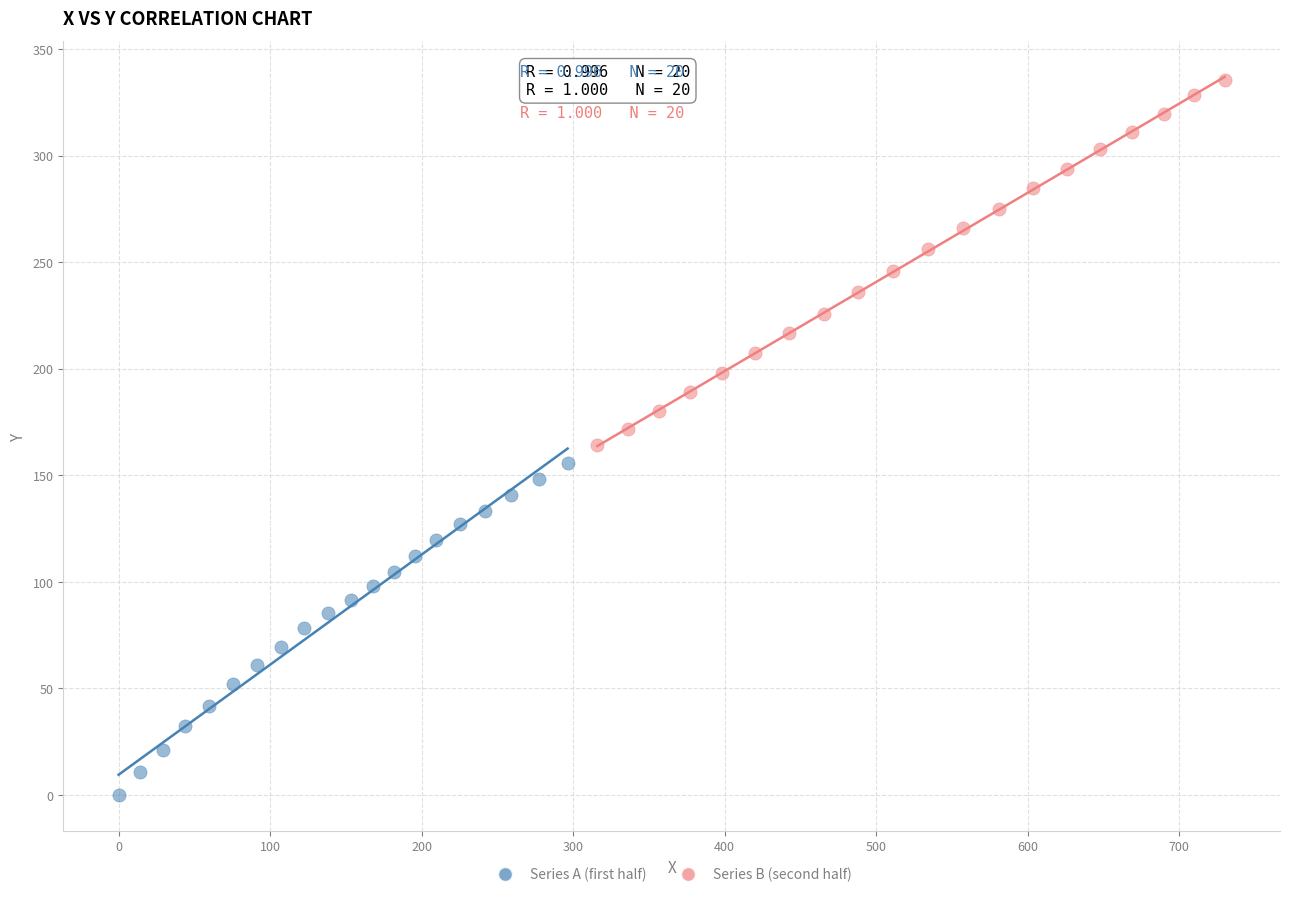

What are all the series names shown in the legend?

Series A (first half), Series B (second half)